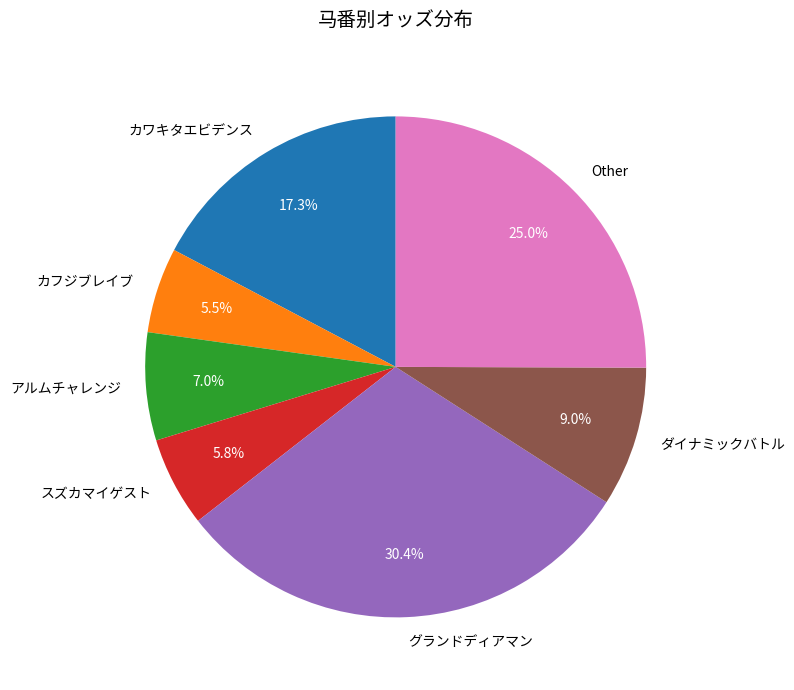

Is there a majority slice in this chart?

No